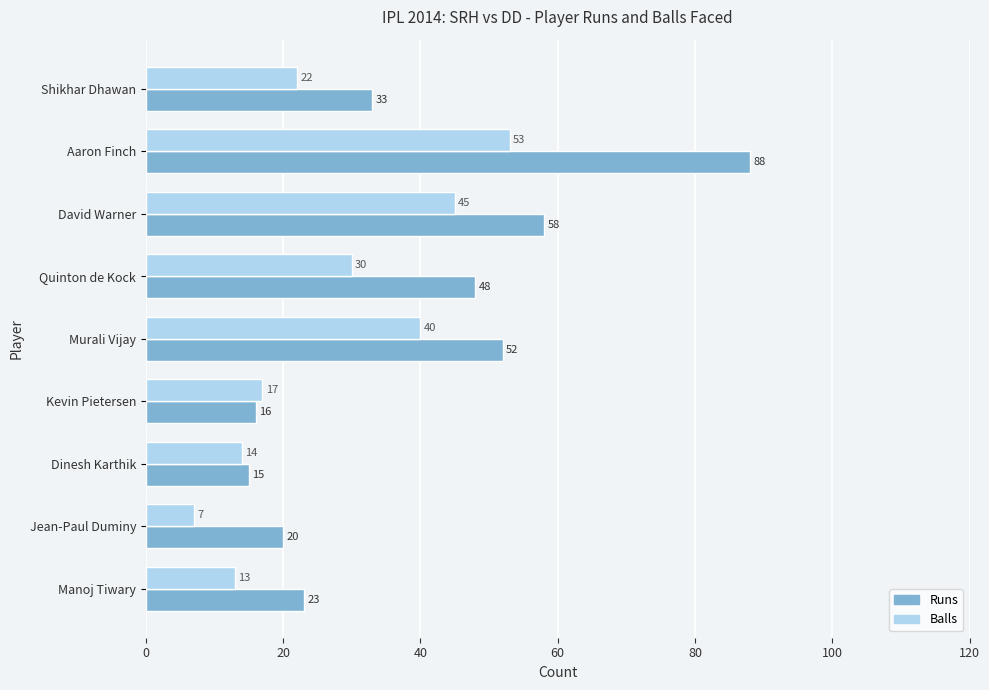

The Balls series shows 11 at Jean-Paul Duminy. True or false?

False